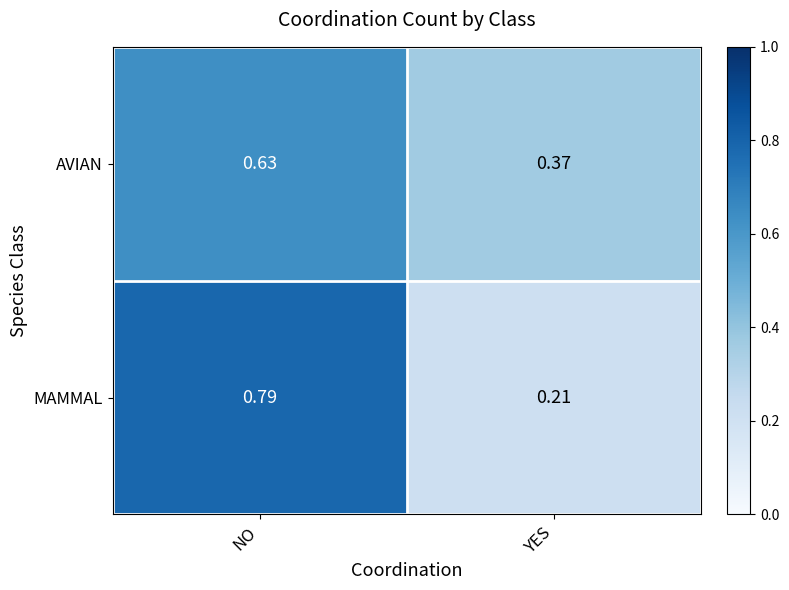

At which category does the chart reach its minimum across all series?

YES